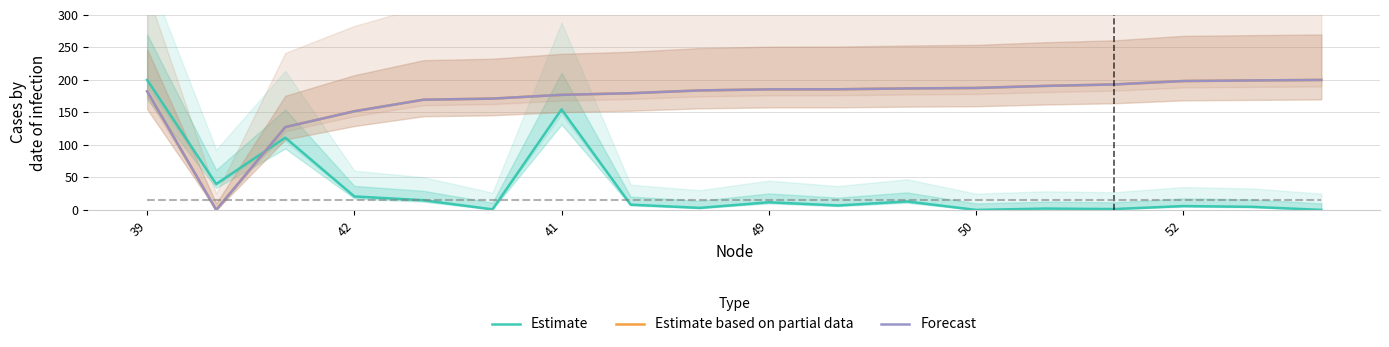

The Forecast series shows 103.1 at 39. True or false?

False